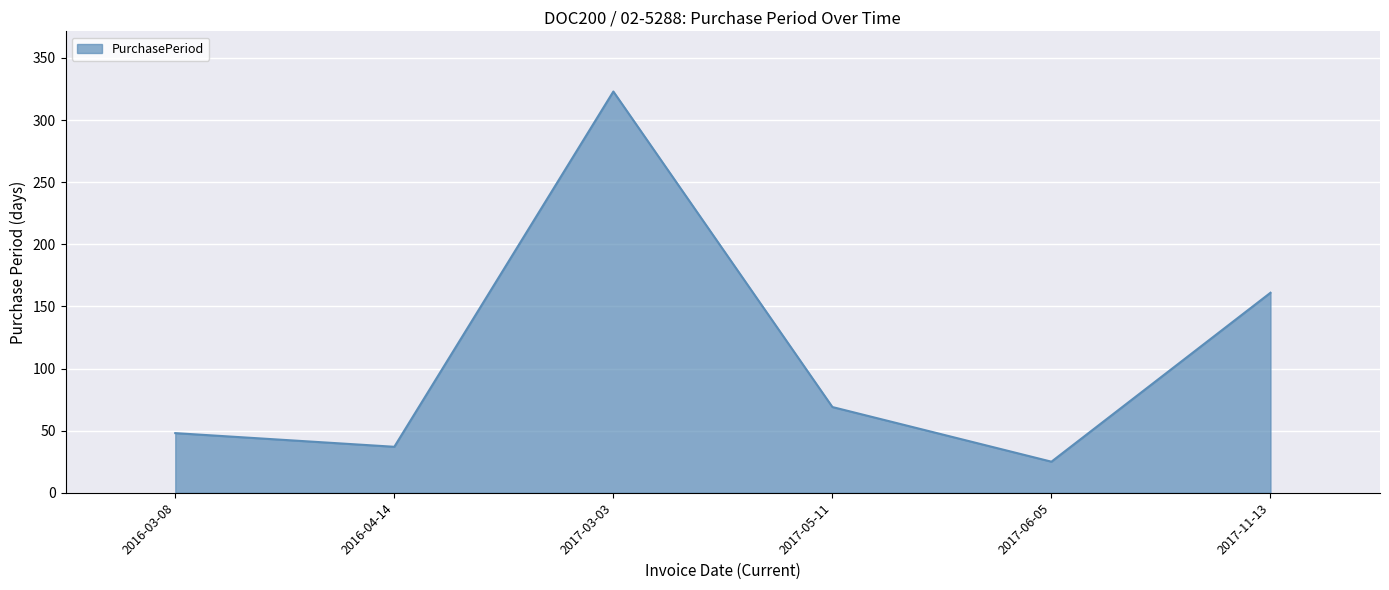

At which category does the chart reach its peak across all series?

2017-03-03